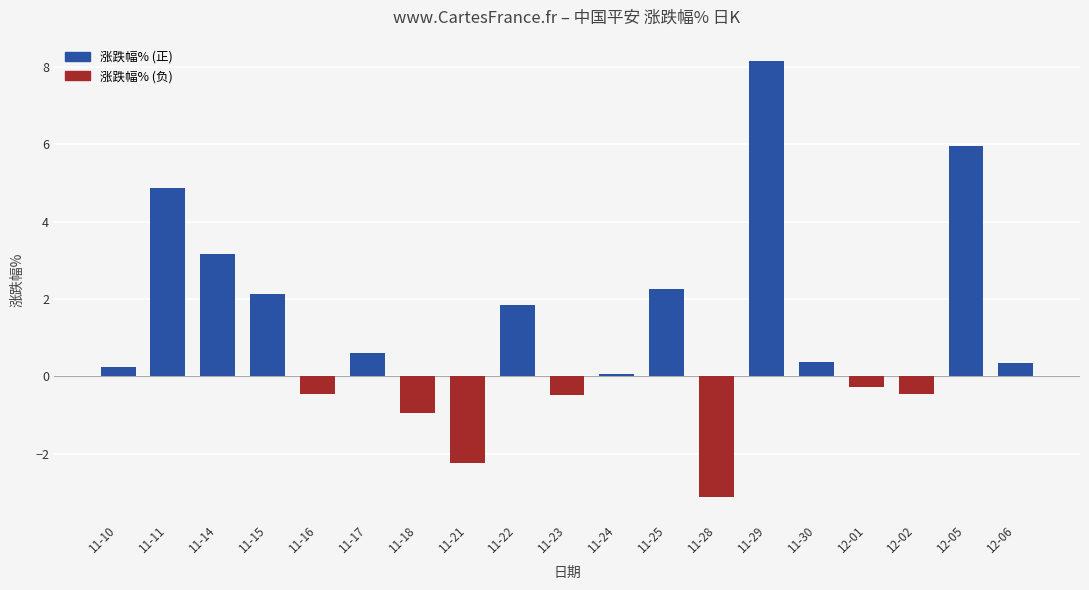

True or false: the data shows 0.1 at 2022-11-24.

False